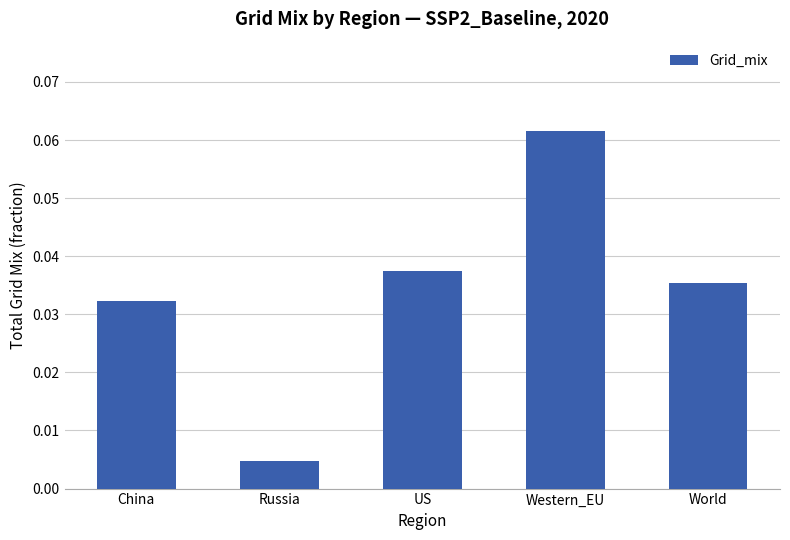

List the labels in order of value, largest first.

Western_EU, US, World, China, Russia